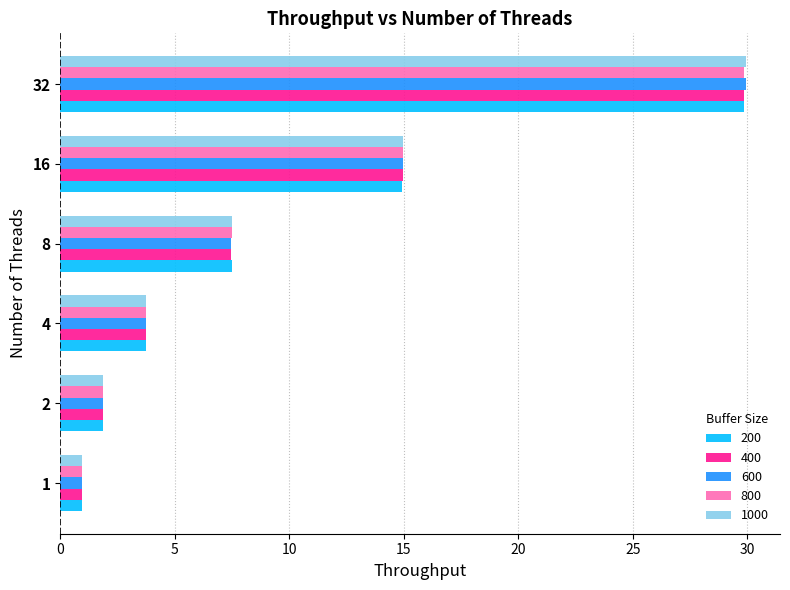

Which series changed the most between 2 and 16?

400